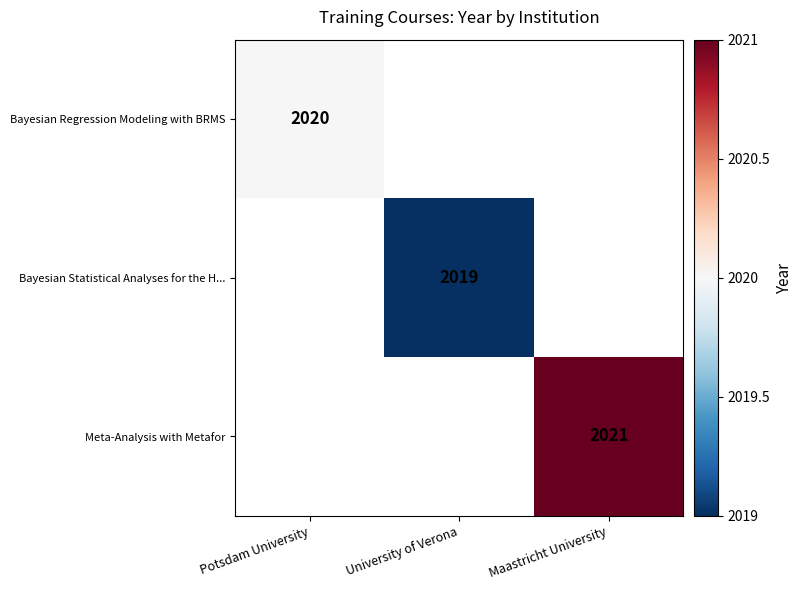

Is the value of Bayesian Regression Modeling with BRMS at Potsdam University greater than the value of Meta-Analysis with Metafor at Maastricht University?

No